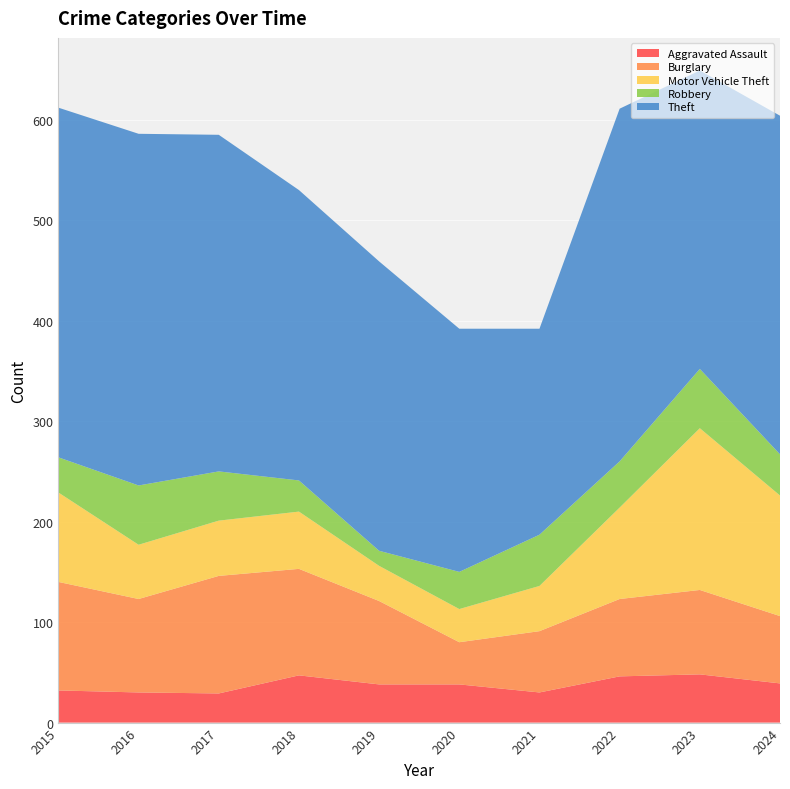

Reading left to right, extract all data points from this chart.

Aggravated Assault: 2015=32	2016=30	2017=29	2018=47	2019=38	2020=38	2021=30	2022=46	2023=48	2024=39
Burglary: 2015=108	2016=93	2017=117	2018=106	2019=83	2020=42	2021=61	2022=77	2023=84	2024=67
Motor Vehicle Theft: 2015=89	2016=54	2017=55	2018=57	2019=35	2020=33	2021=45	2022=91	2023=161	2024=120
Robbery: 2015=35	2016=59	2017=49	2018=31	2019=15	2020=37	2021=51	2022=46	2023=59	2024=41
Theft: 2015=348	2016=350	2017=335	2018=289	2019=288	2020=242	2021=205	2022=351	2023=297	2024=337